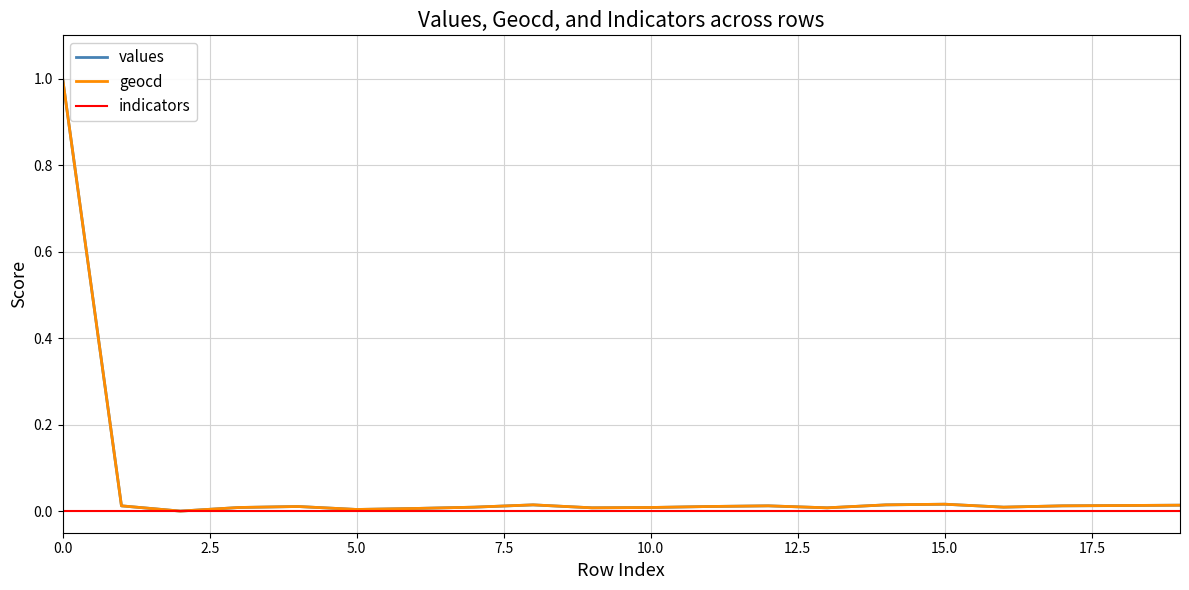

What is the maximum value shown in the chart?

1.0